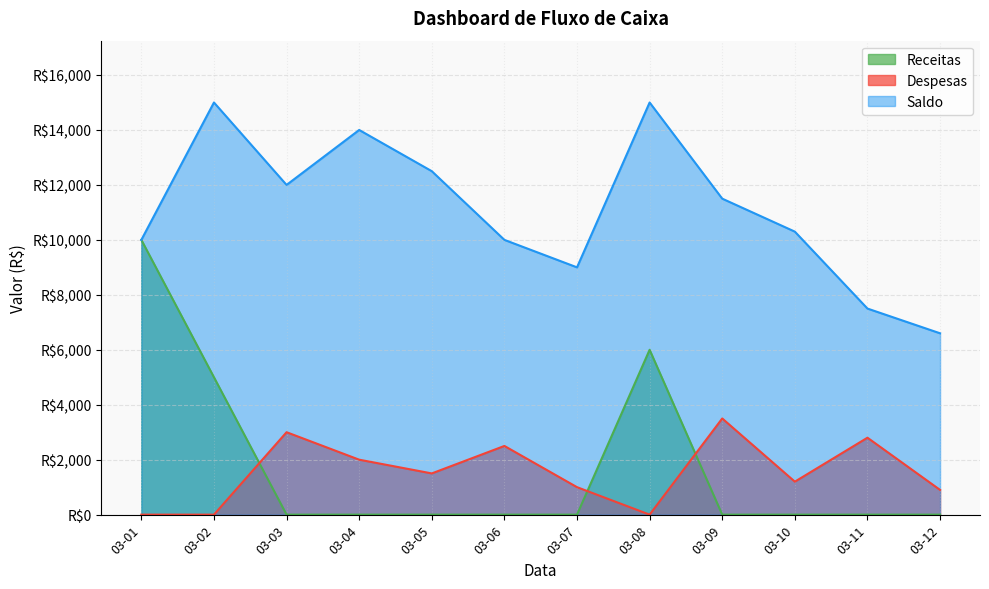

Where is the first local maximum for Despesas?

03-03